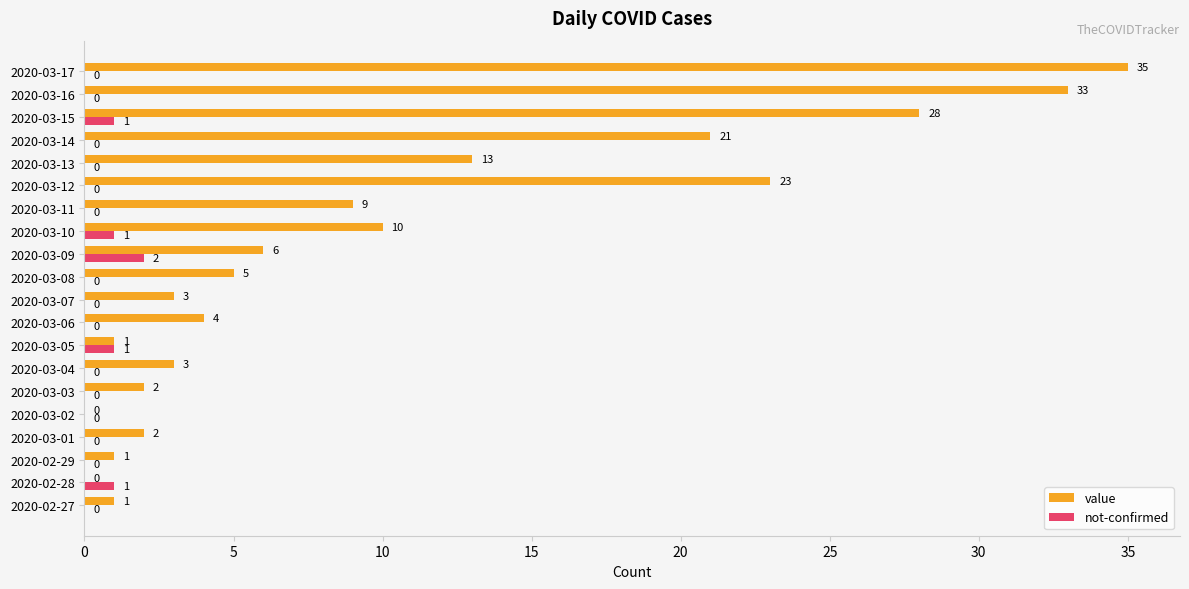

The value series shows 5 at 2020-03-08. True or false?

True